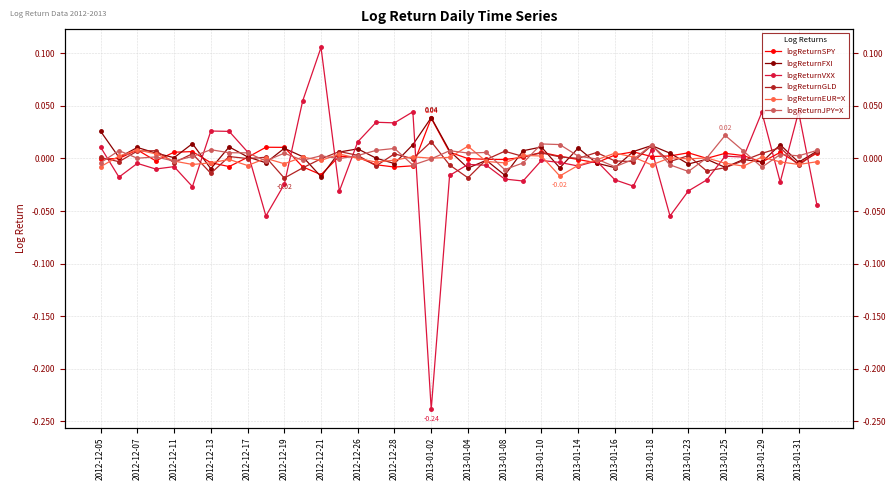

True or false: logReturnJPY=X and logReturnGLD cross at least once.

True